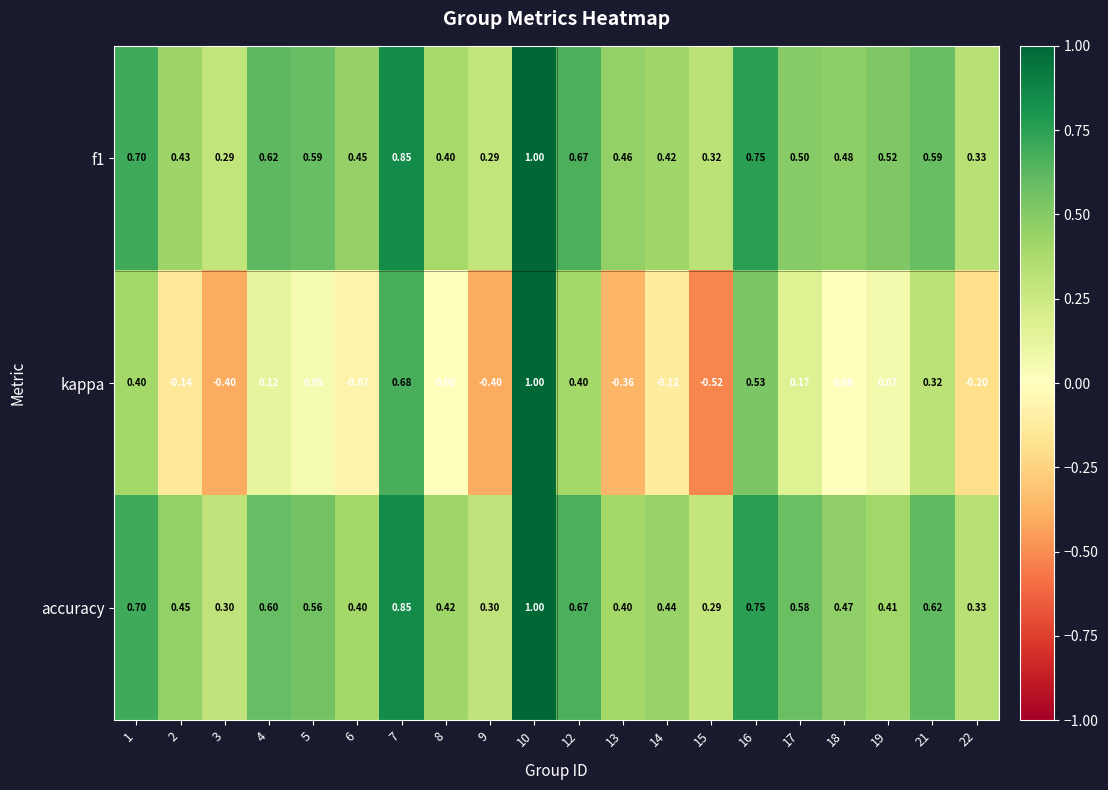

Which series has the largest total across all categories?

f1